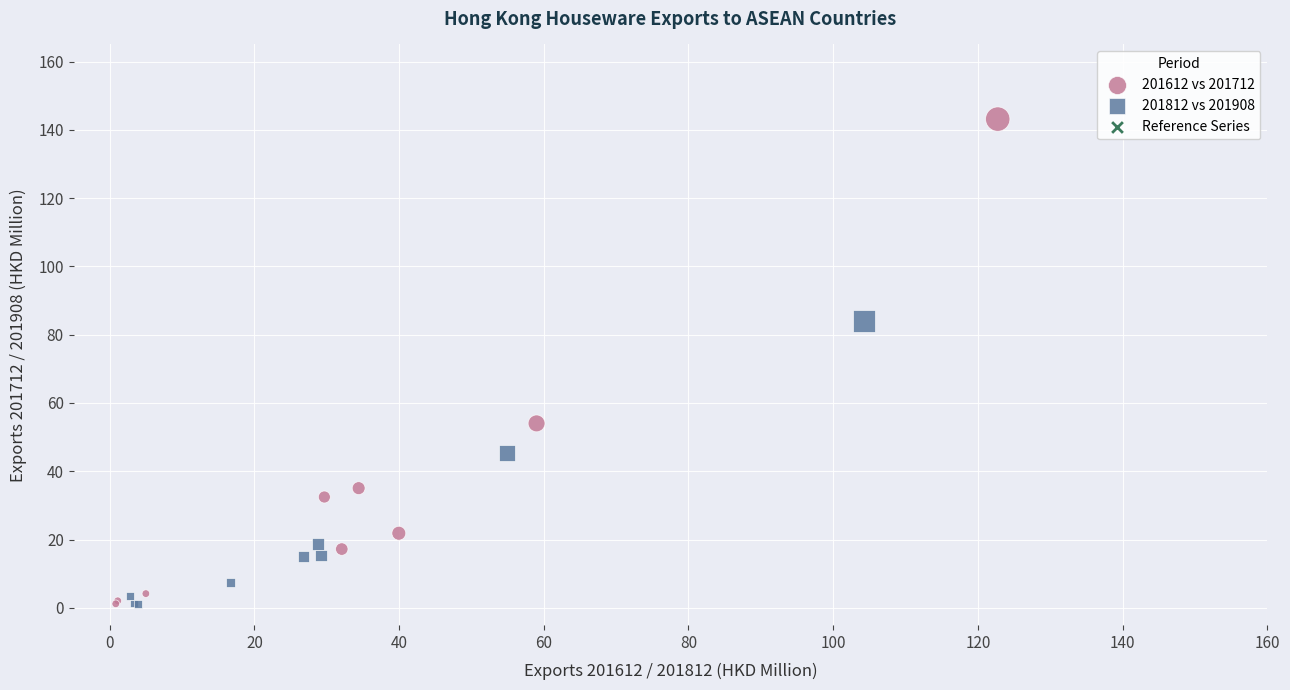

Which series contains the highest Y value?

201612 vs 201712